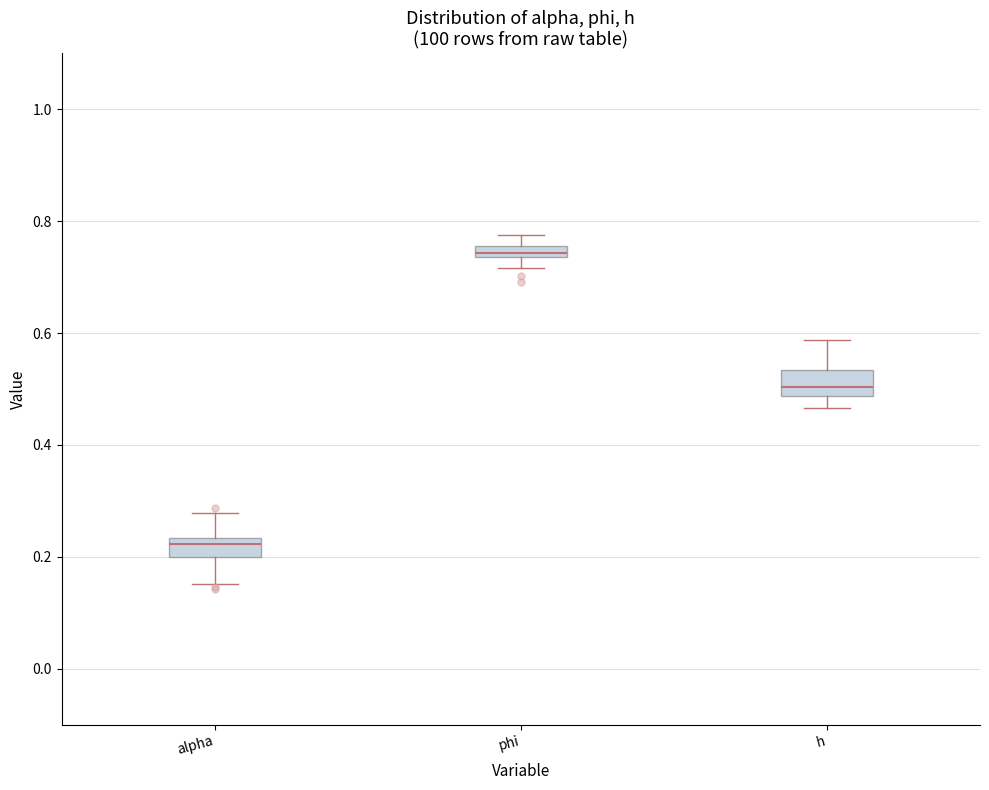

Which box's median line is the highest?

phi